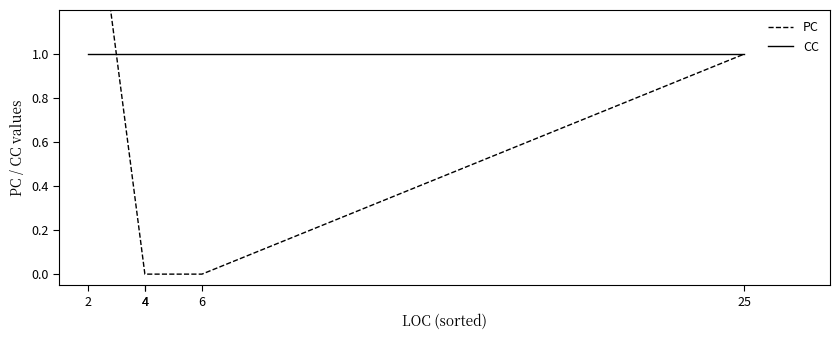

Rank the series at 4 from highest to lowest value.

CC, PC